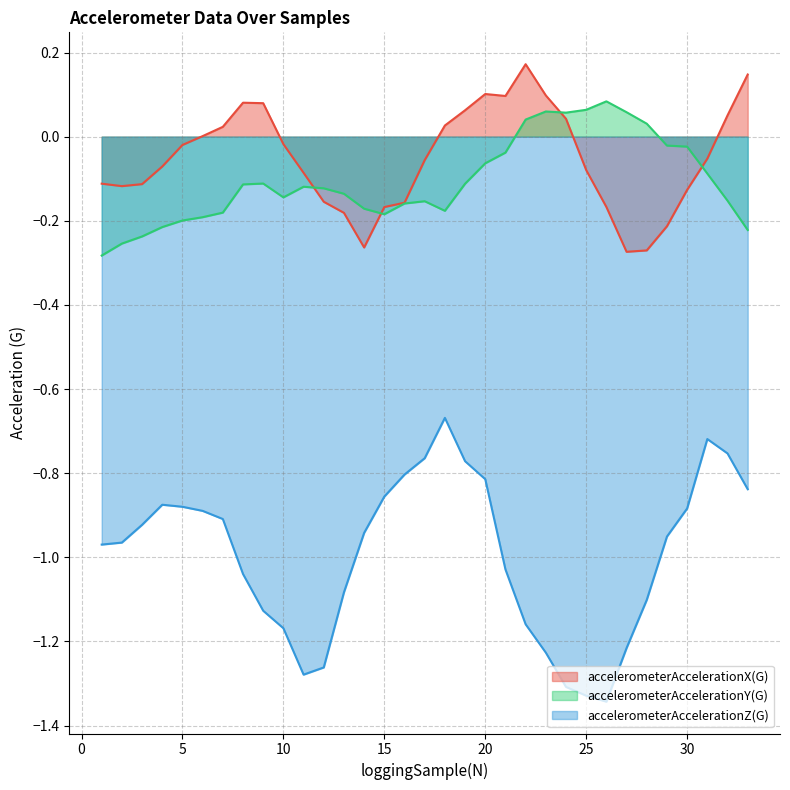

At which category does the chart reach its minimum across all series?

26